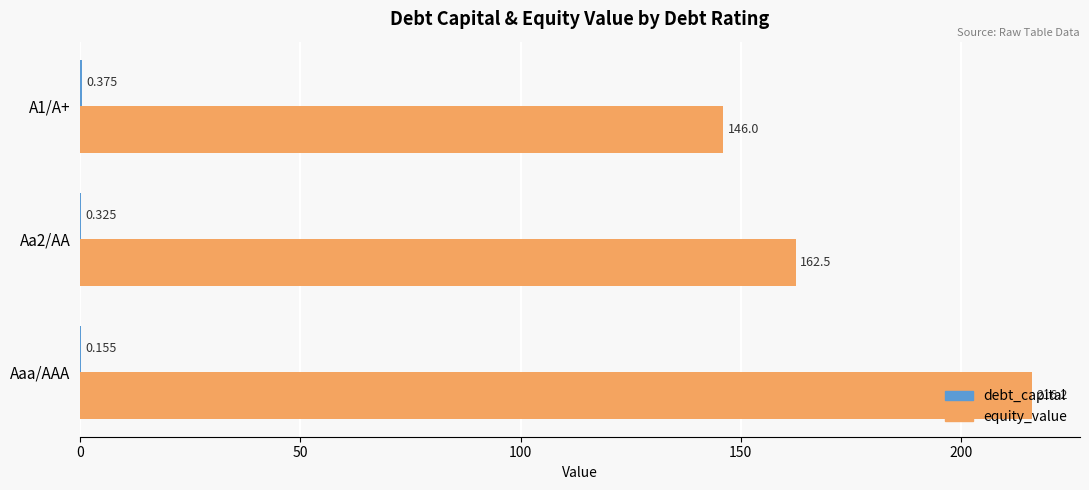

Which series has the largest total across all categories?

equity_value